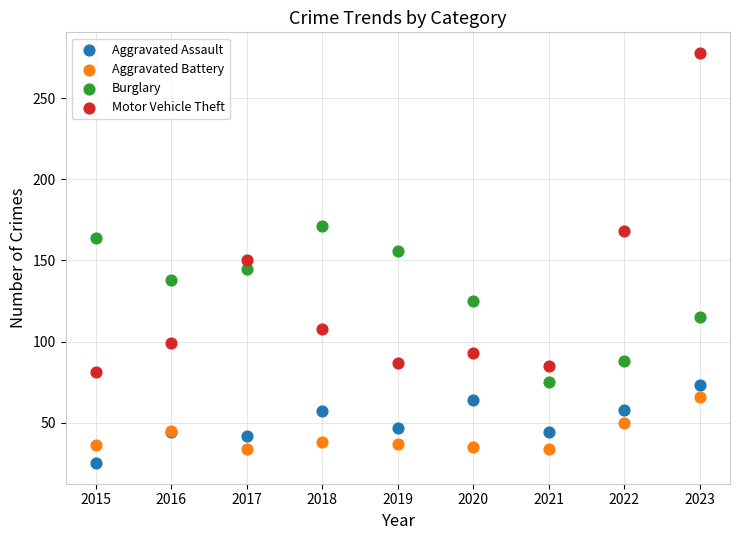

In the Motor Vehicle Theft series, what Y value is closest to 179?

168